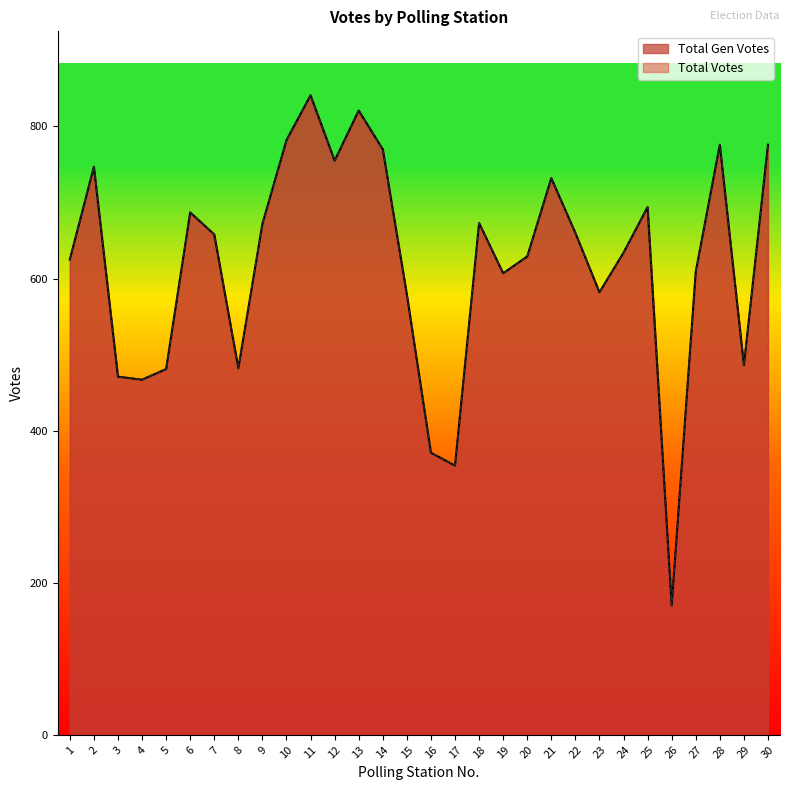

The value of Total Gen Votes at 12 is 755. True or false?

True